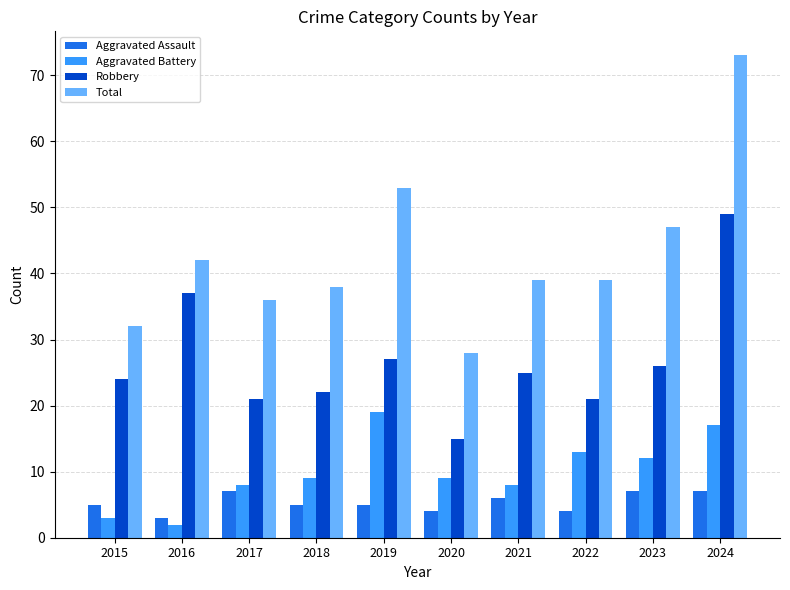

Is the value of Aggravated Assault at 2015 greater than the value of Total at 2023?

No